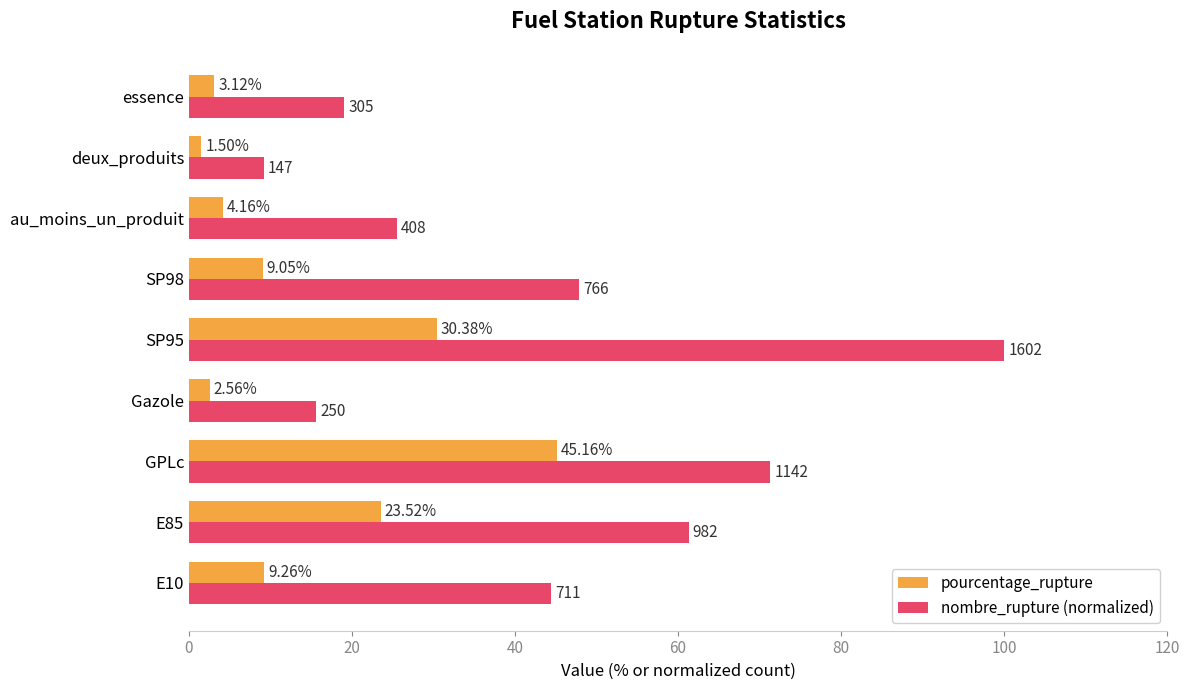

Which series has the largest total across all categories?

nombre_rupture (normalized)